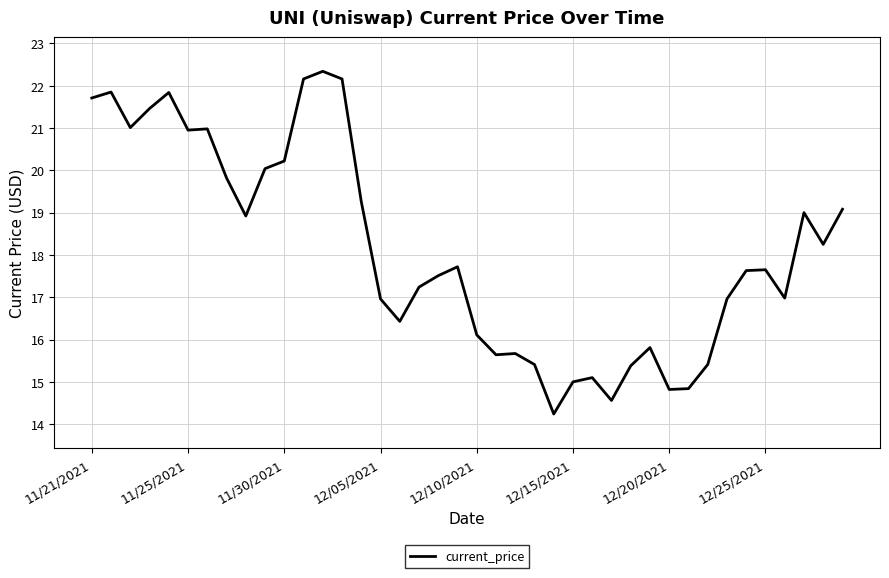

What is the maximum value shown in the chart?

22.3